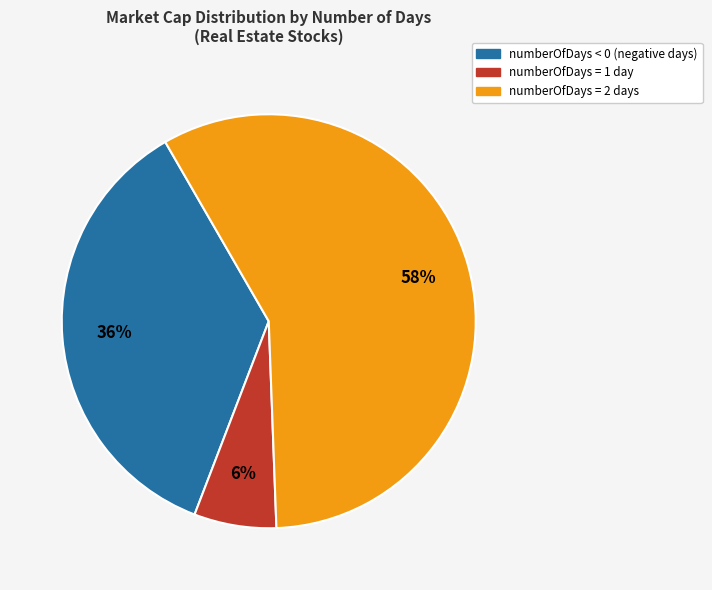

To the nearest percent, what is the average slice percentage?

33%